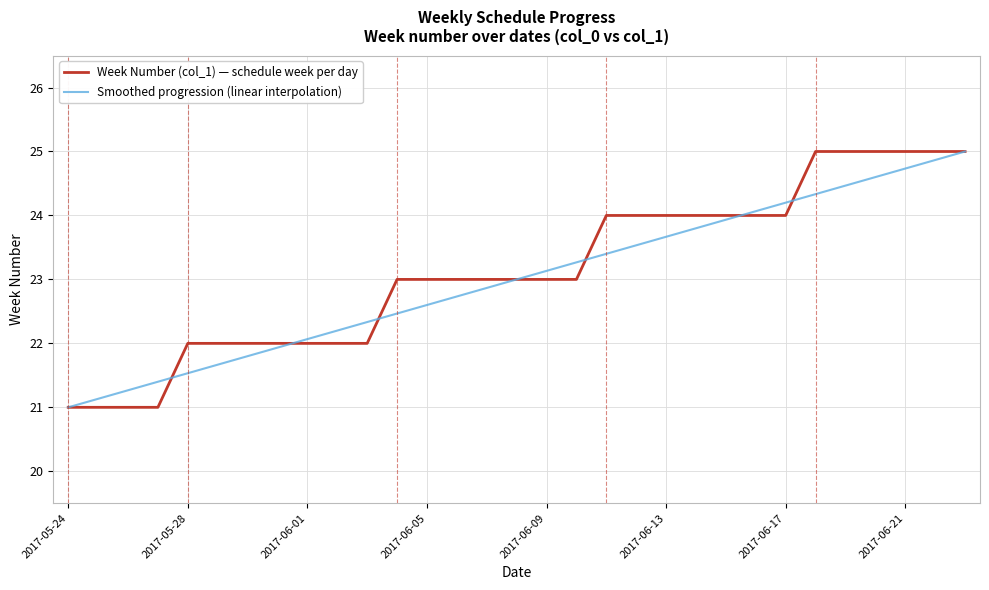

What is the lowest value of the Smoothed progression (linear interpolation) series?

21.0